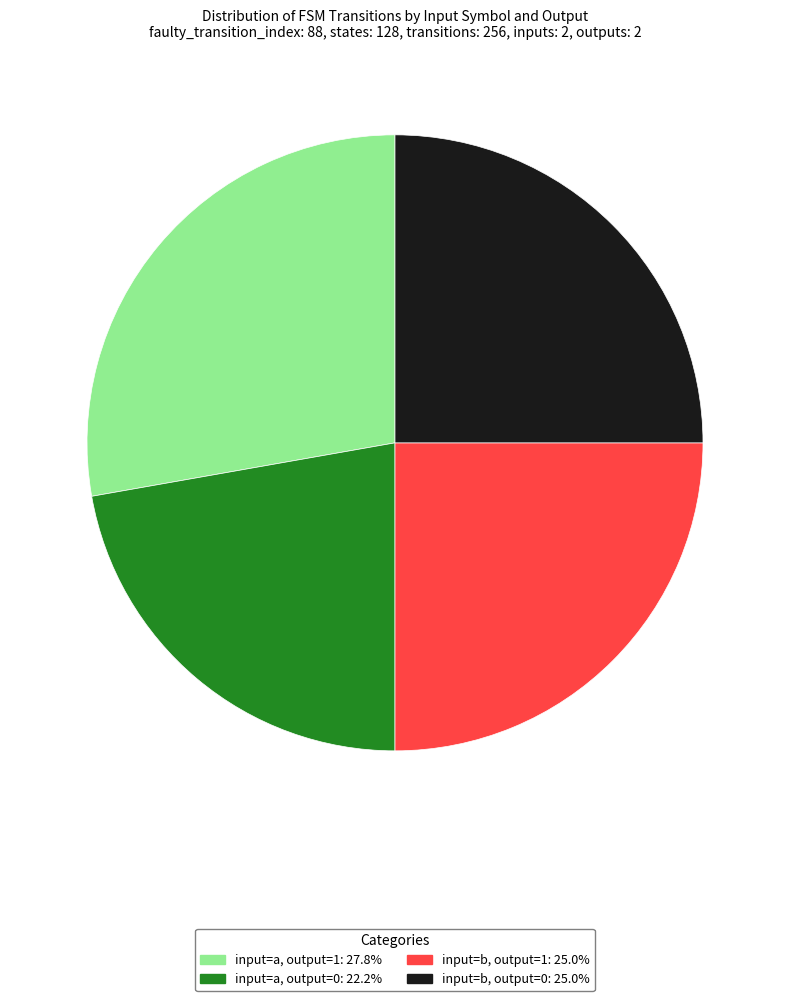

Is there a majority slice in this chart?

No